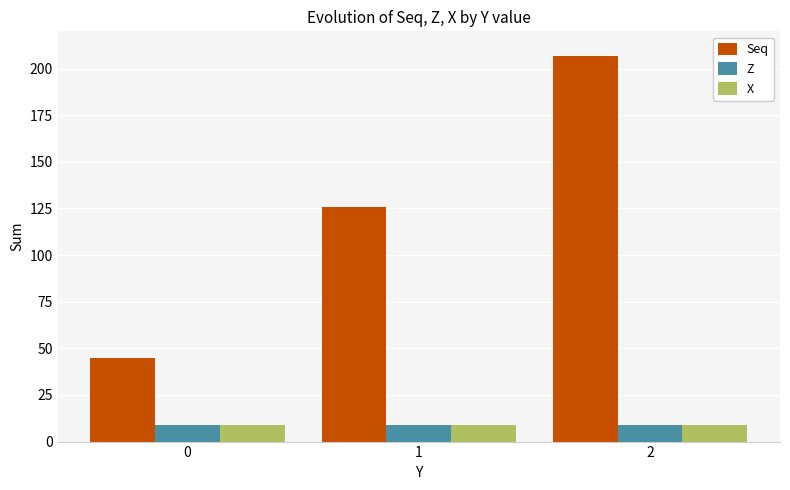

The value of Seq at 0 is 81. True or false?

False